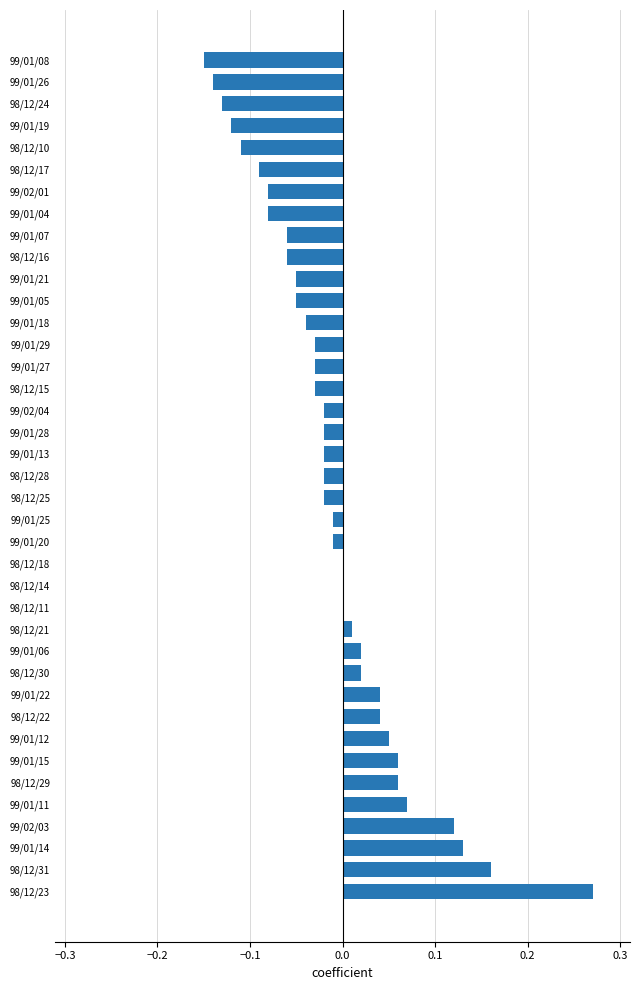

How many categories are shown in the chart?

39